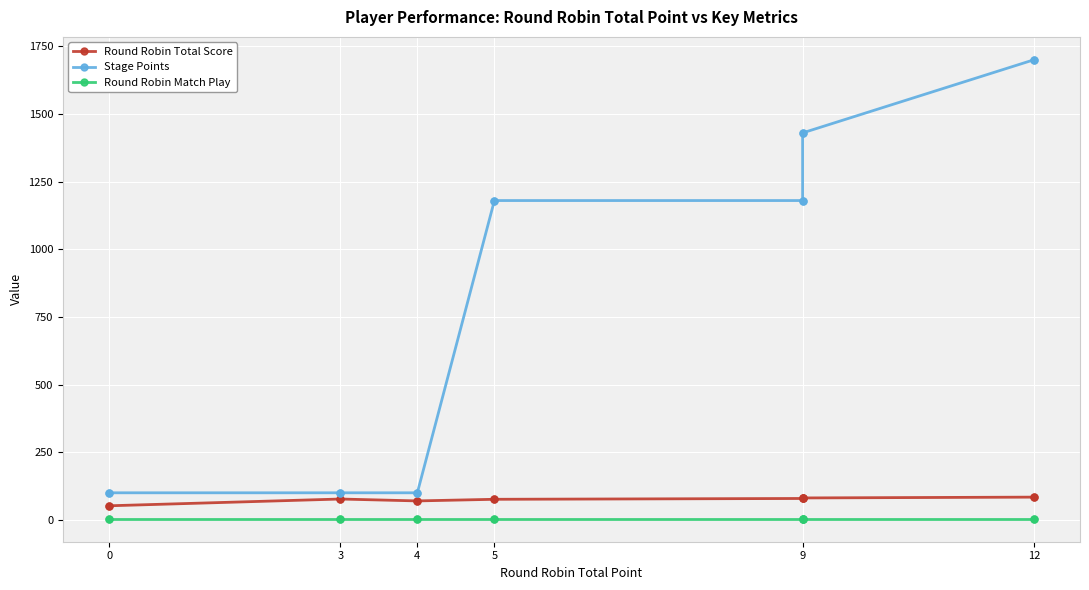

Count the number of categories in the chart.

14